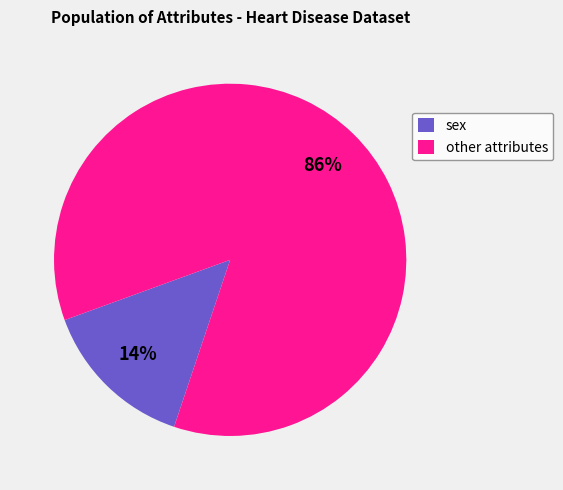

What is the smallest slice in the pie chart?

sex